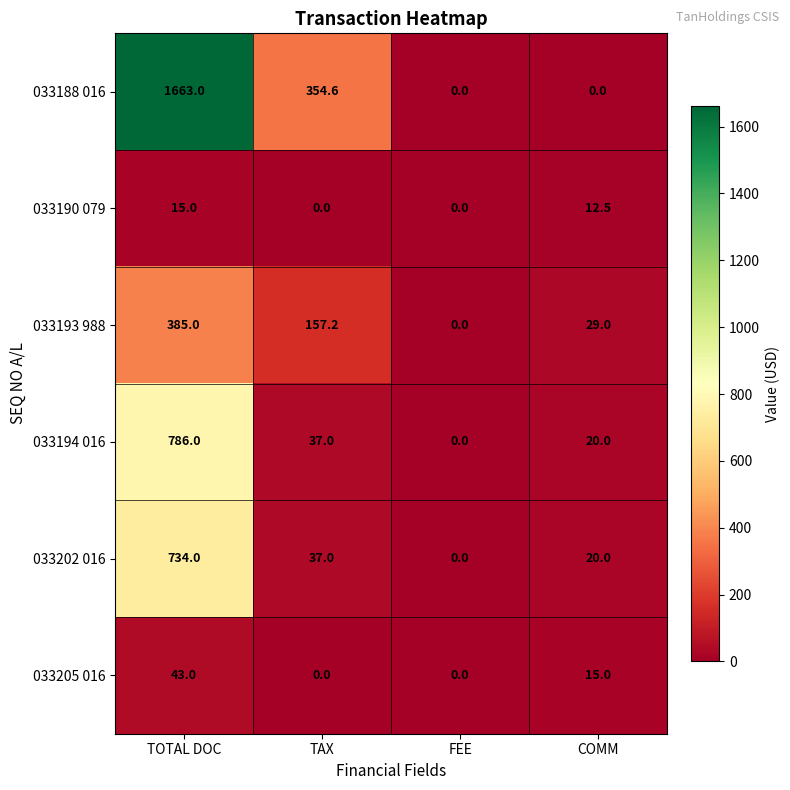

Read the 033190 079 value at TOTAL DOC.

15.0